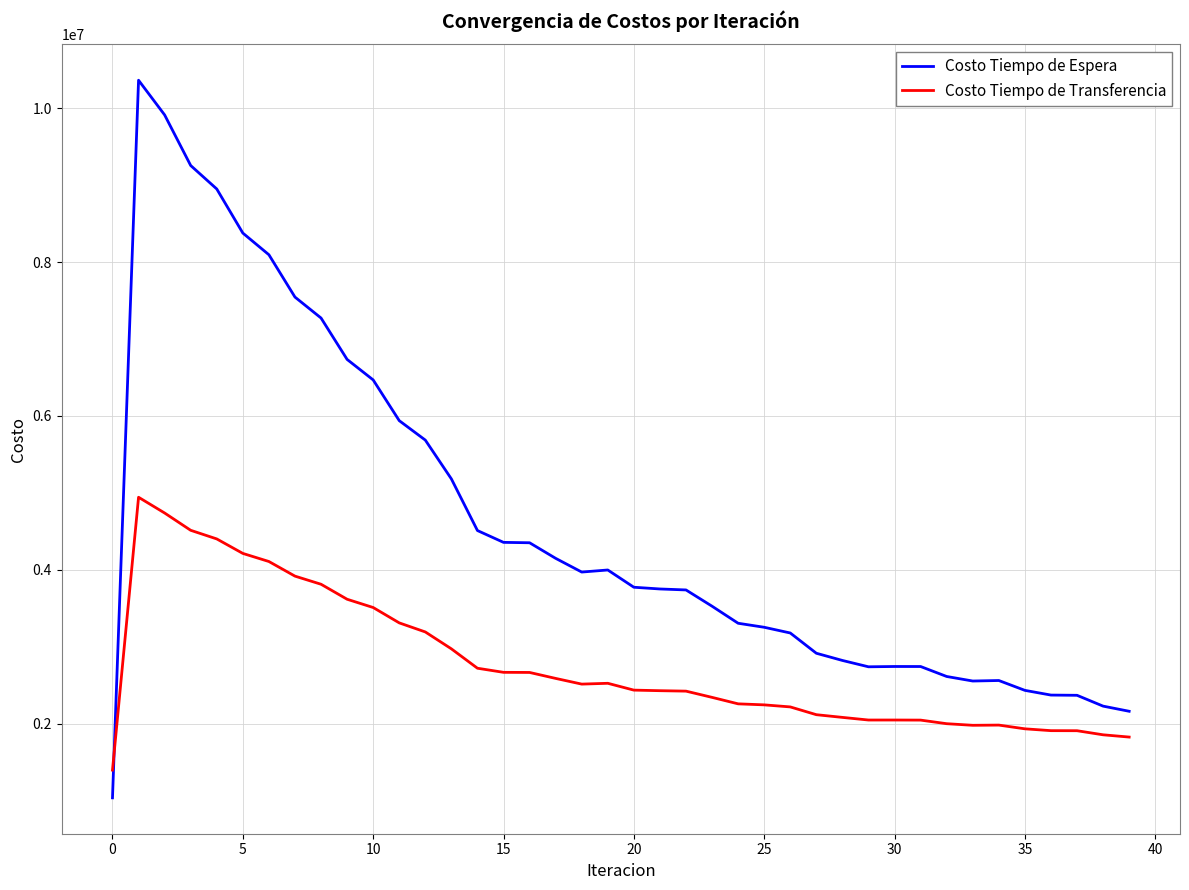

List the series in order of their overall mean, highest first.

Costo Tiempo de Espera, Costo Tiempo de Transferencia